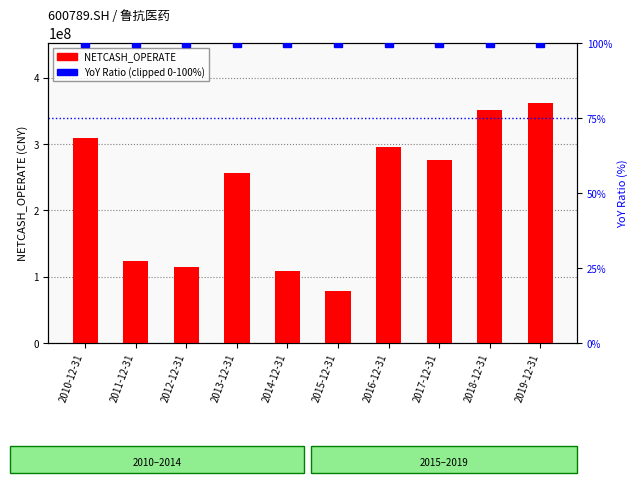

Between 2013-12-31 and 2015-12-31, which is larger?

2013-12-31